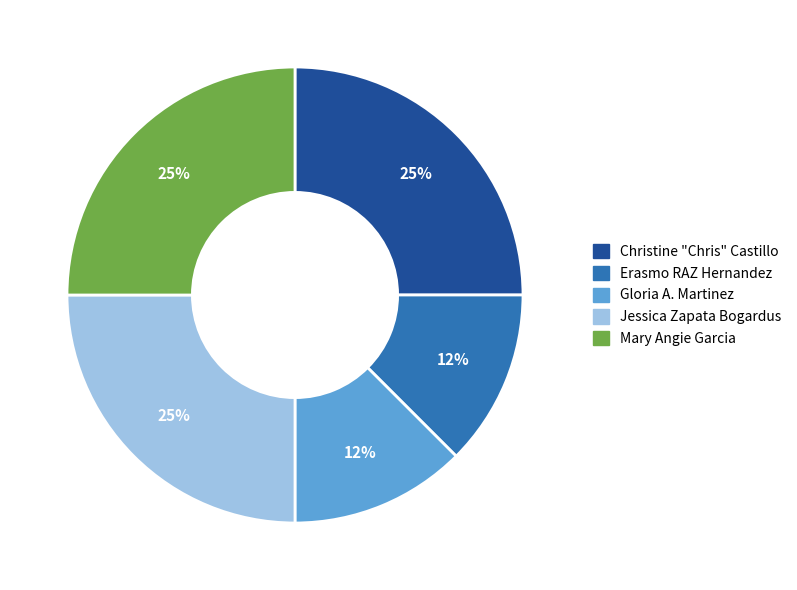

Combined, do Erasmo RAZ Hernandez and Mary Angie Garcia account for over 50%?

No